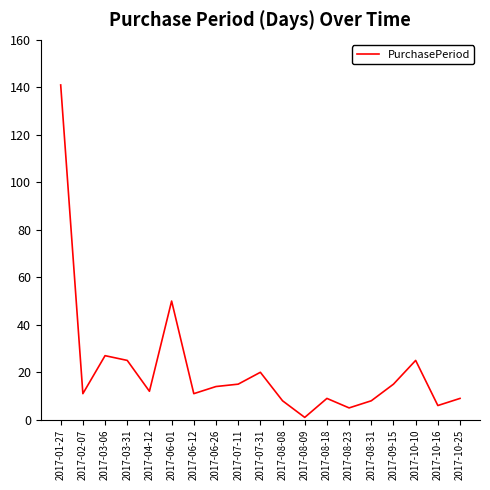

What is the greatest value displayed?

141